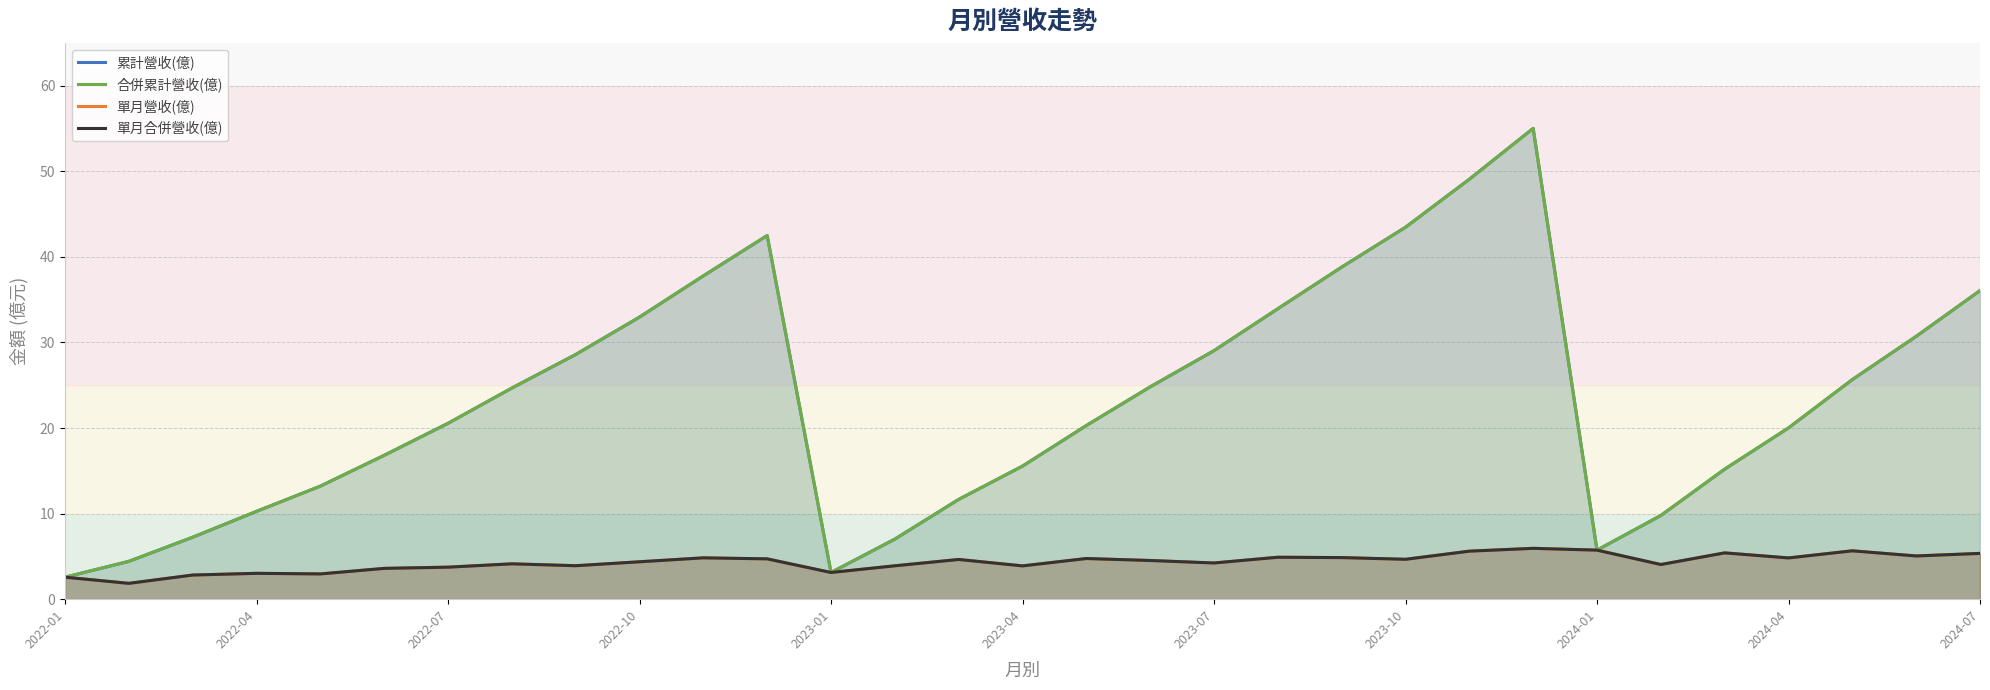

Between 2024-07 and 2024-01, which is larger?

2024-07